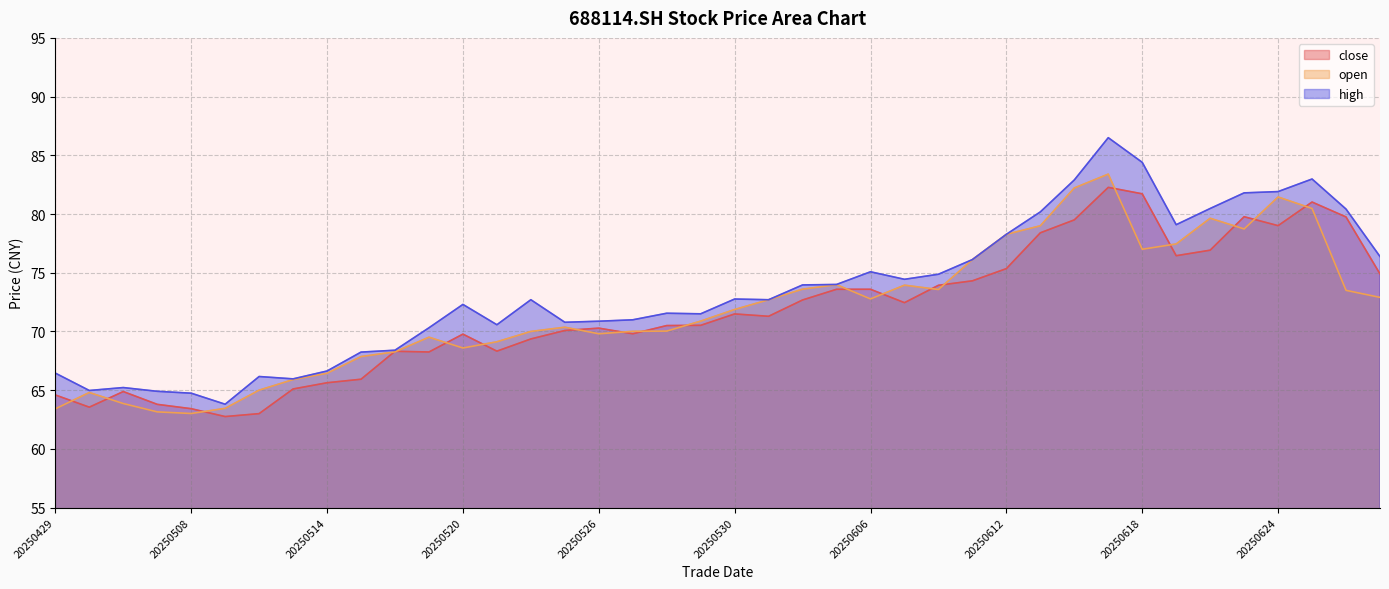

Reading right to left, list all the values displayed in this chart.

close: 74.9	79.8	81.0	79.0	79.8	76.9	76.5	81.7	82.3	79.5	78.4	75.3	74.3	73.9	72.5	73.6	73.6	72.7	71.3	71.5	70.5	70.5	69.8	70.3	70.1	69.4	68.3	69.8	68.2	68.3	65.9	65.6	65.1	63.0	62.8	63.4	63.8	64.9	63.5	64.6
open: 72.9	73.5	80.5	81.5	78.7	79.6	77.5	77.0	83.4	82.2	79.0	78.3	76.1	73.6	73.9	72.8	74.0	73.6	72.7	71.9	70.9	70.0	70.0	69.8	70.4	70.0	69.1	68.6	69.5	68.3	67.9	66.4	65.9	65.0	63.5	63.0	63.1	63.9	64.8	63.4
high: 76.4	80.4	83.0	81.9	81.8	80.5	79.1	84.4	86.5	82.9	80.2	78.3	76.1	74.9	74.4	75.1	74.0	74.0	72.7	72.8	71.5	71.5	71.0	70.9	70.8	72.7	70.6	72.3	70.3	68.4	68.2	66.6	66.0	66.2	63.8	64.7	64.9	65.2	65.0	66.5